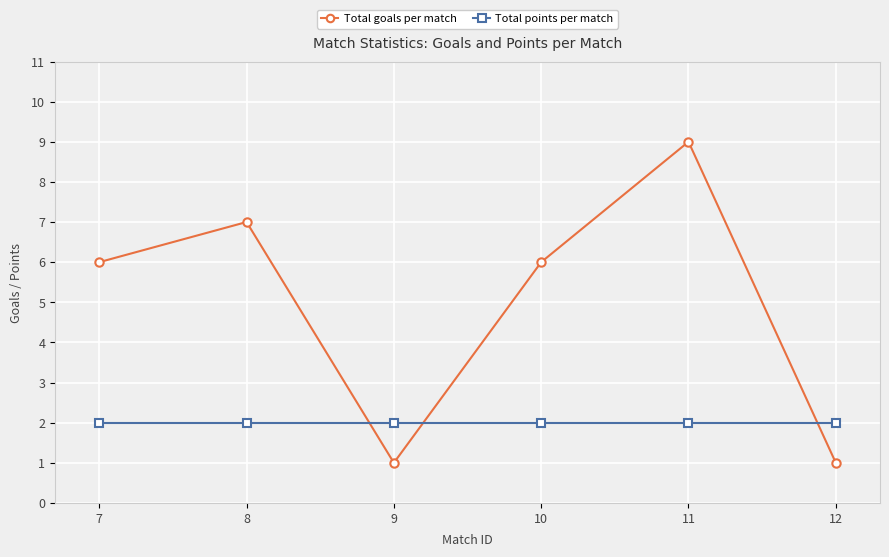

Reading left to right, what are all the values shown in this chart?

Total goals per match: 7=6	8=7	9=1	10=6	11=9	12=1
Total points per match: 7=2	8=2	9=2	10=2	11=2	12=2